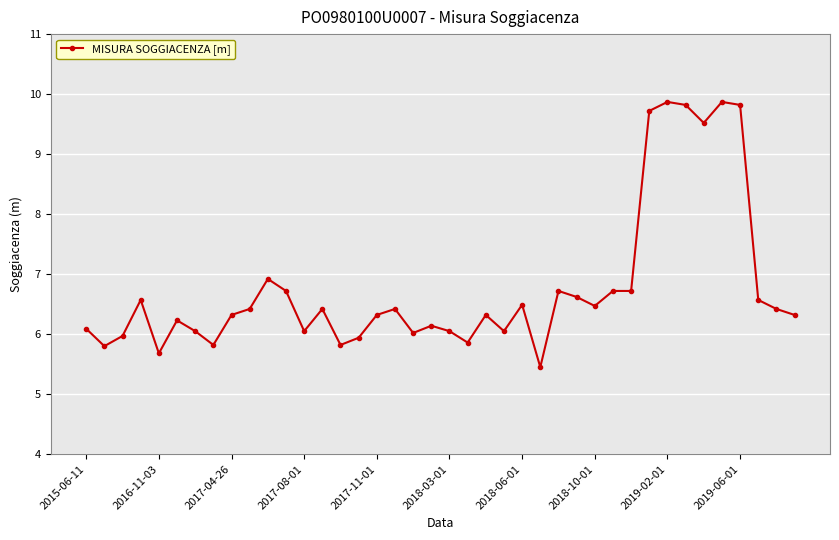

True or false: the data has more than 1 interior local peaks.

True